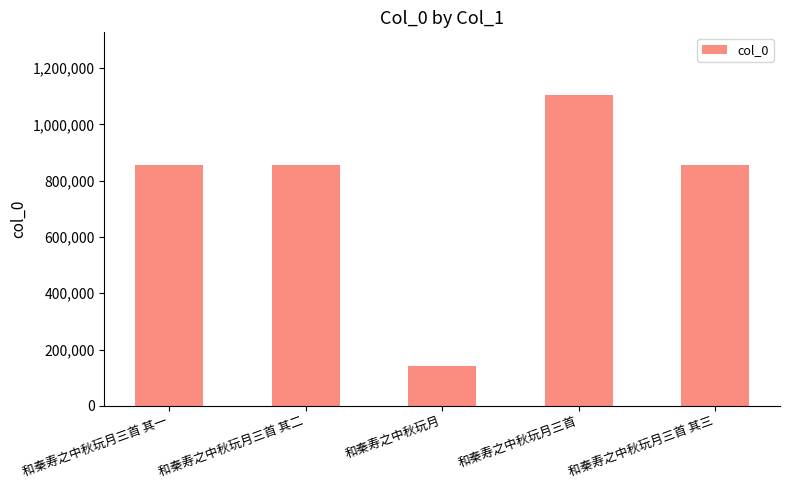

The chart shows a value of 1126552 at 和秦寿之中秋玩月三首 其一. True or false?

False